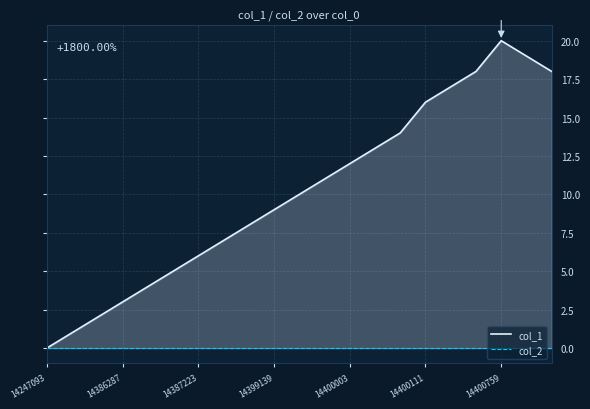

Which label corresponds to the smallest value in the chart?

14247093